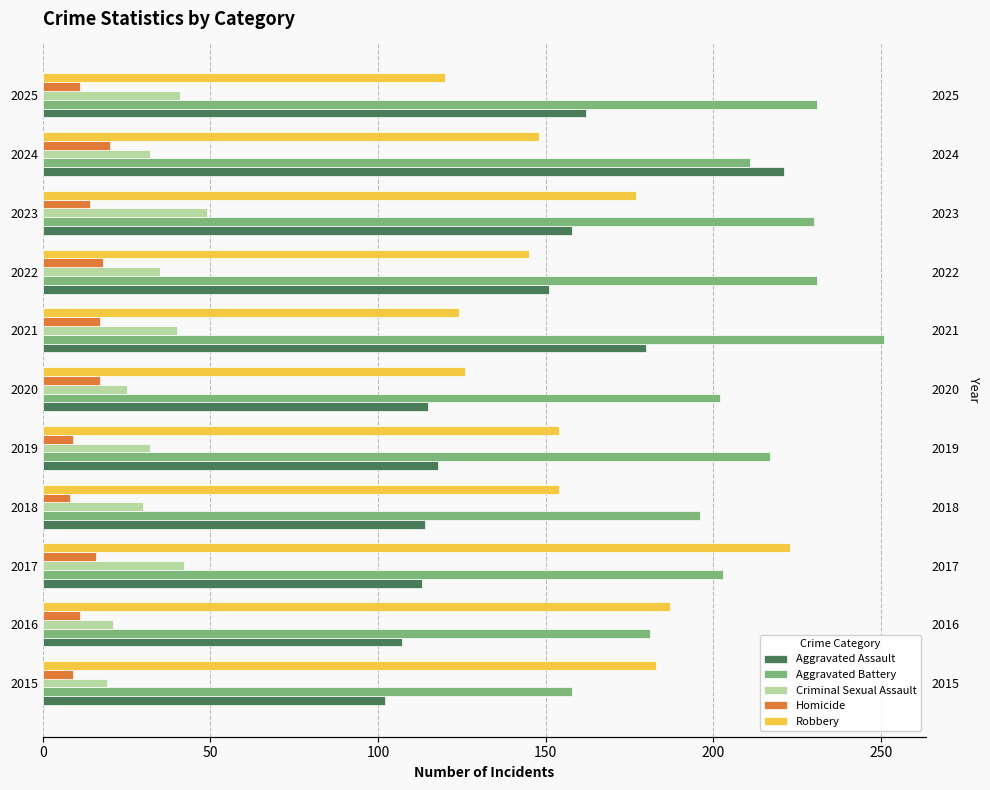

What position from the left is 150?

4